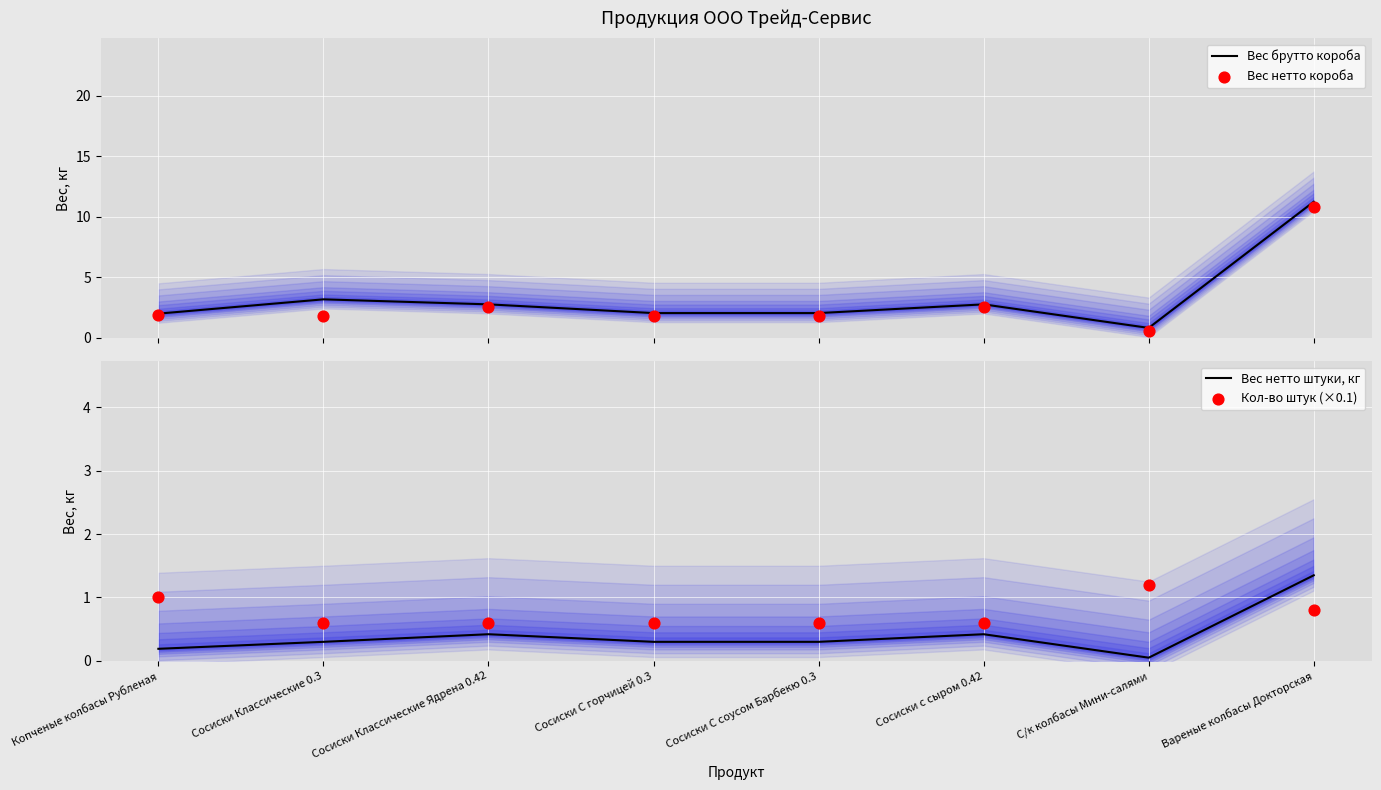

Which series contains the lowest Y value?

Вес нетто штуки, кг